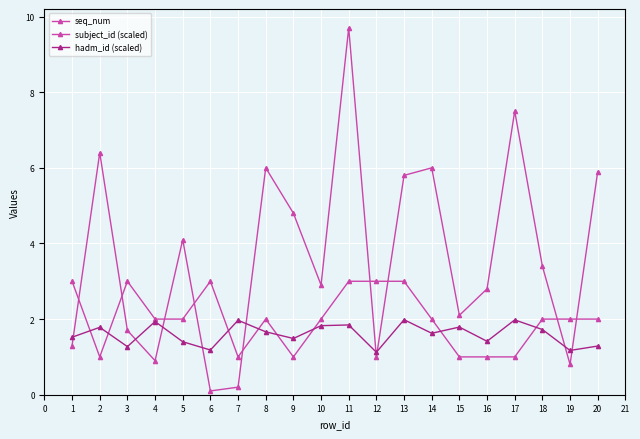

Rank the series by their average value, from lowest to highest.

hadm_id (scaled), seq_num, subject_id (scaled)